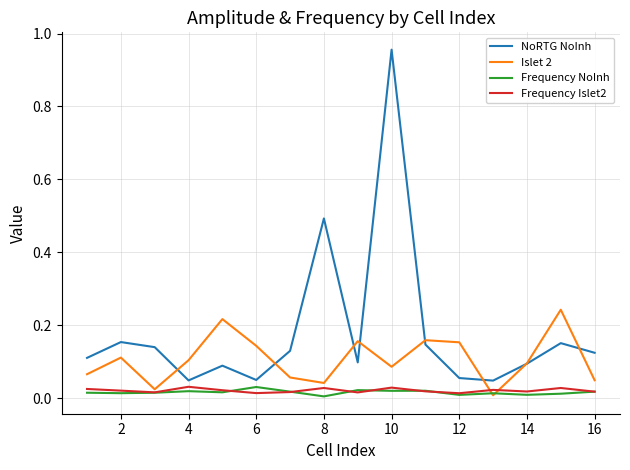

Which series has the largest total across all categories?

NoRTG NoInh